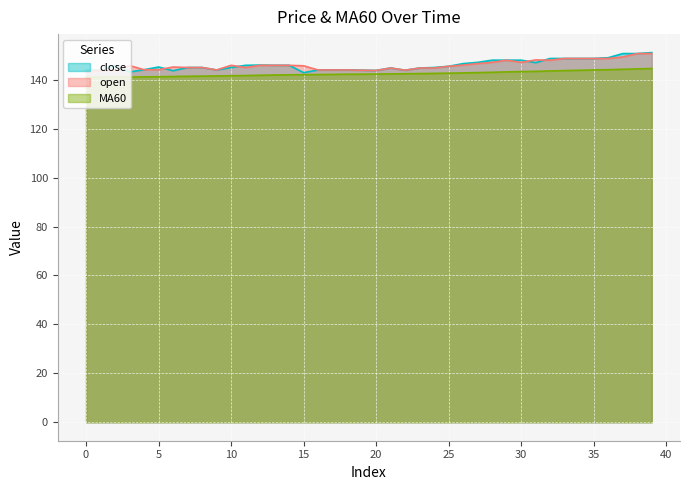

What is the difference between the maximum and second lowest values in the MA60 series?

3.6